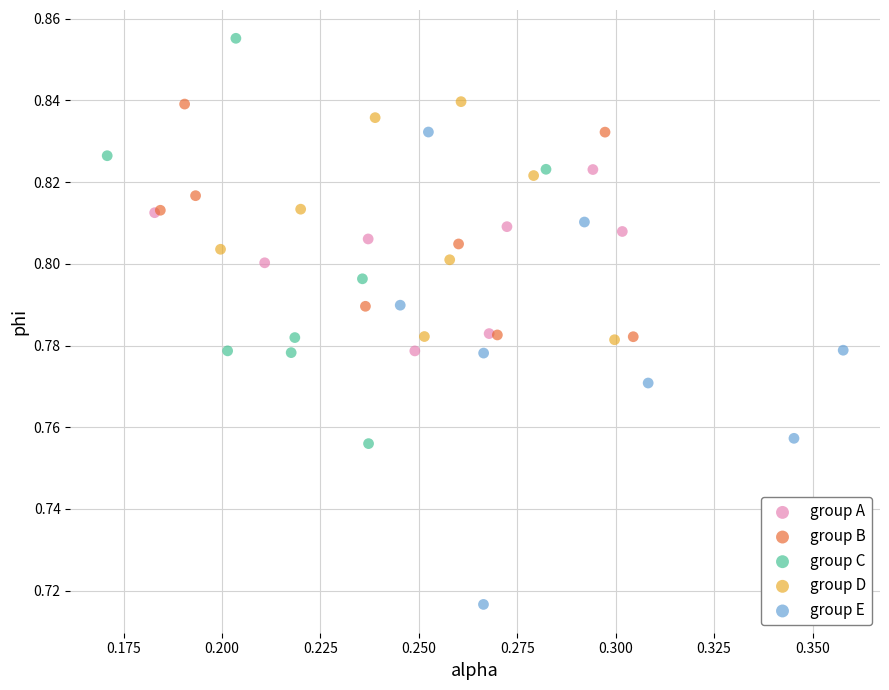

What are all the series names shown in the legend?

group A, group B, group C, group D, group E